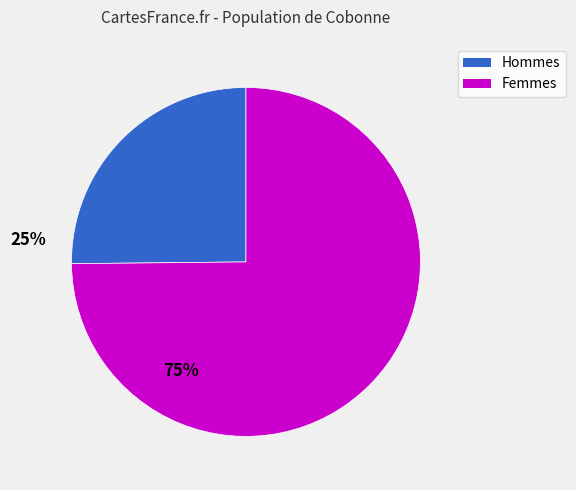

How many segments does this pie chart have?

2